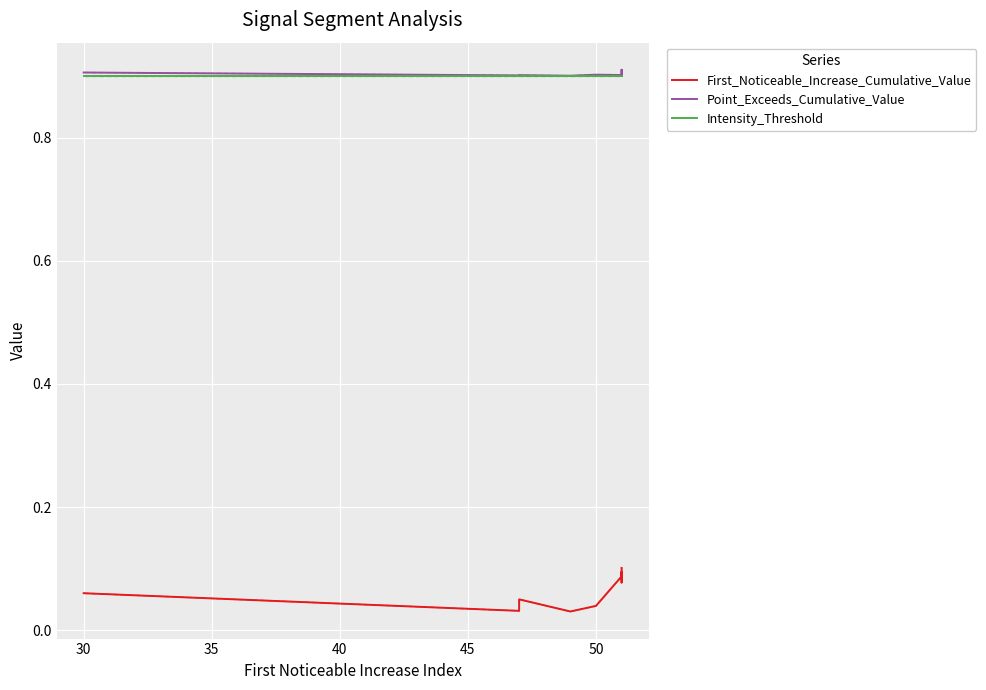

How many categories are shown in the chart?

10